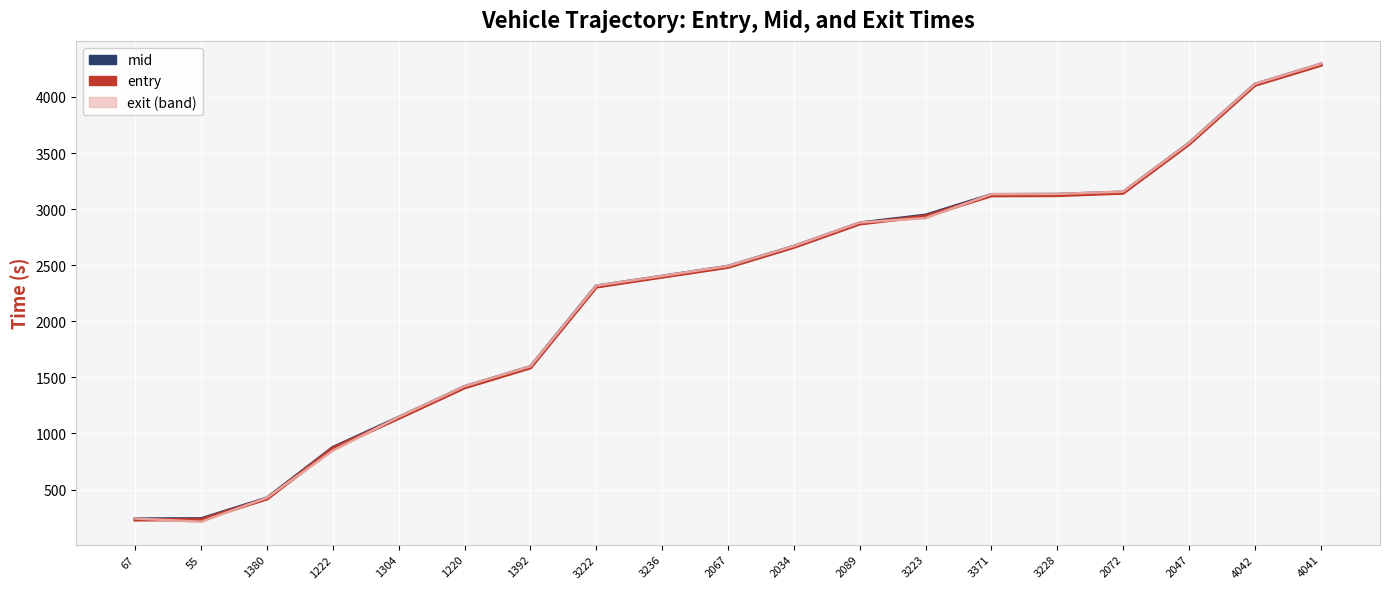

Which series has the largest range (max minus min)?

exit (line)